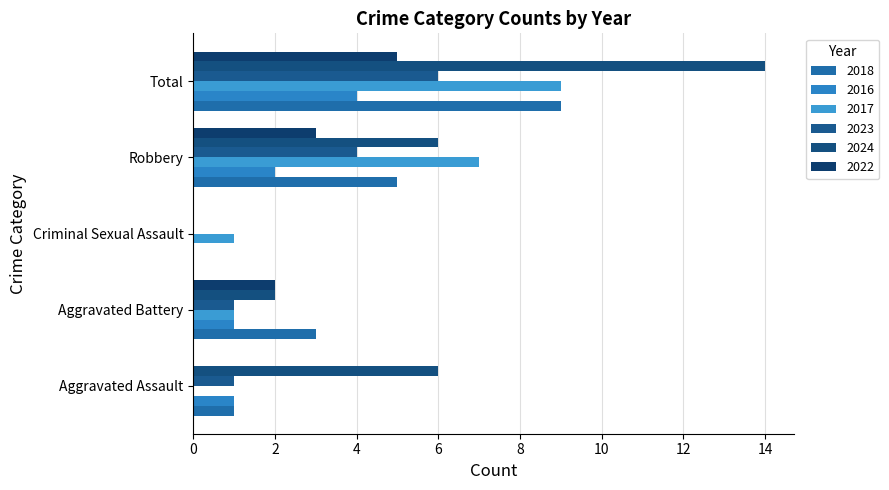

Between Aggravated Battery and Total, which series saw the biggest shift?

2024